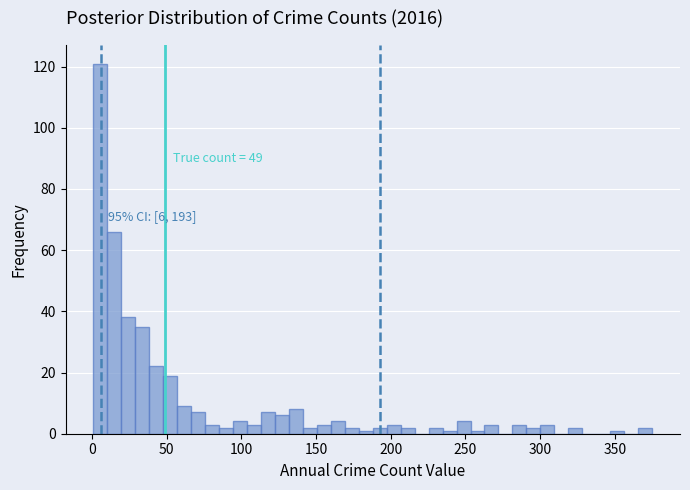

Read against the x-axis, roughly where is the centre of the tallest bar?

5